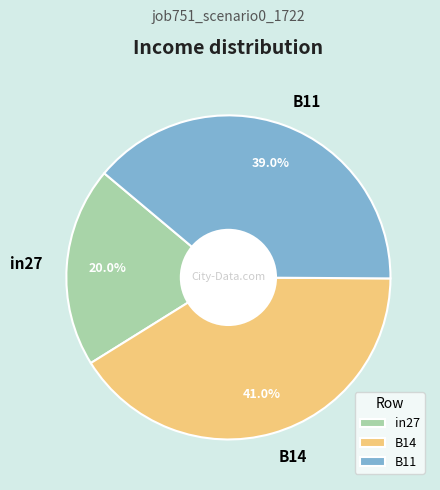

Which slice is the largest?

B14